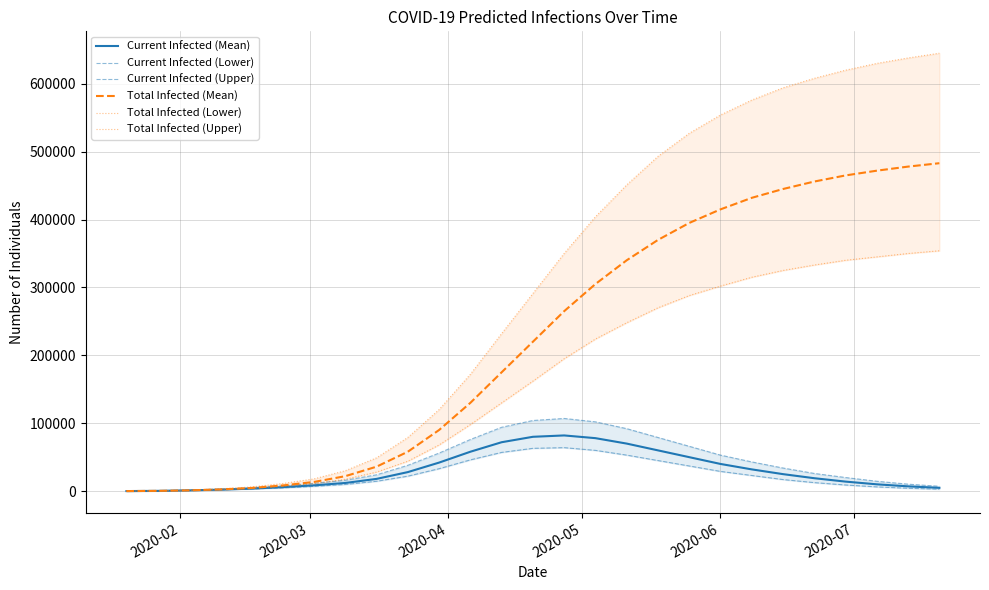

Which series has the largest range (max minus min)?

Total Infected (Upper)